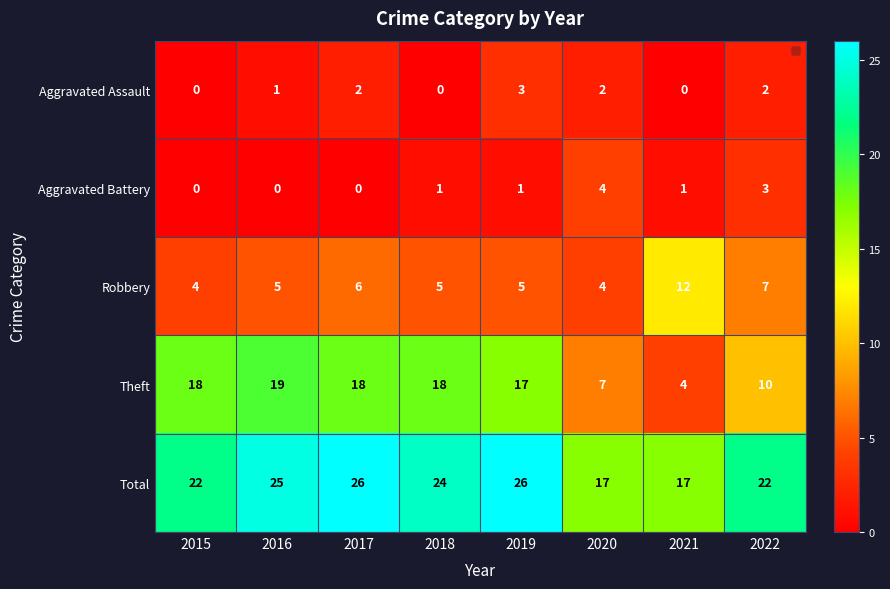

Which series has the widest spread of values?

Theft